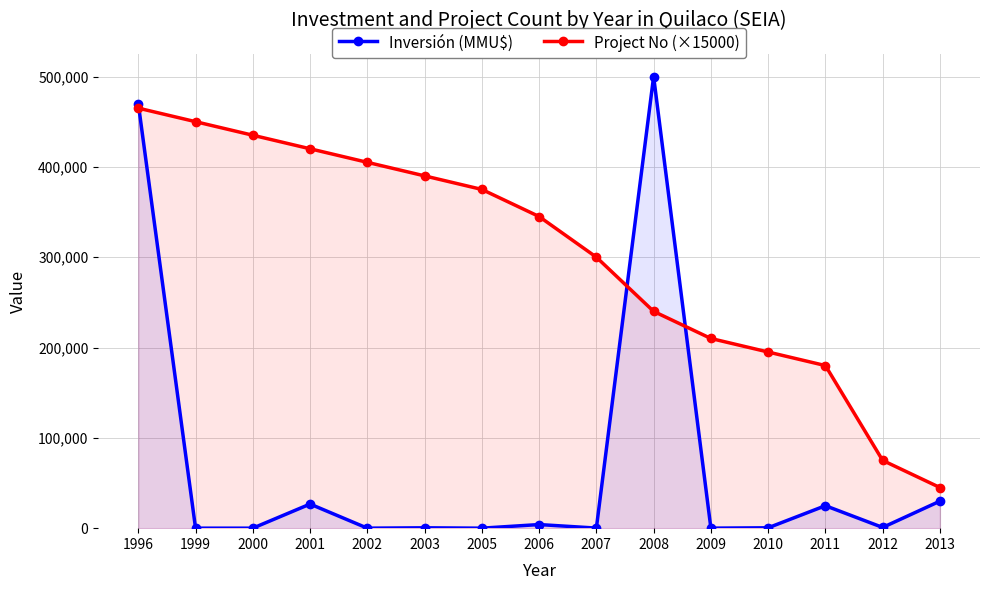

What is the difference between the highest and lowest values at 2007?

299920